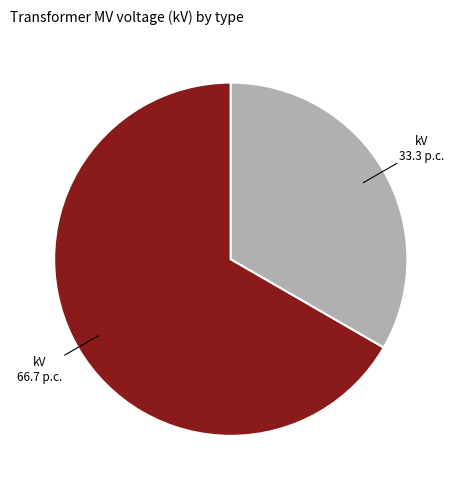

Does any single category account for the majority?

Yes